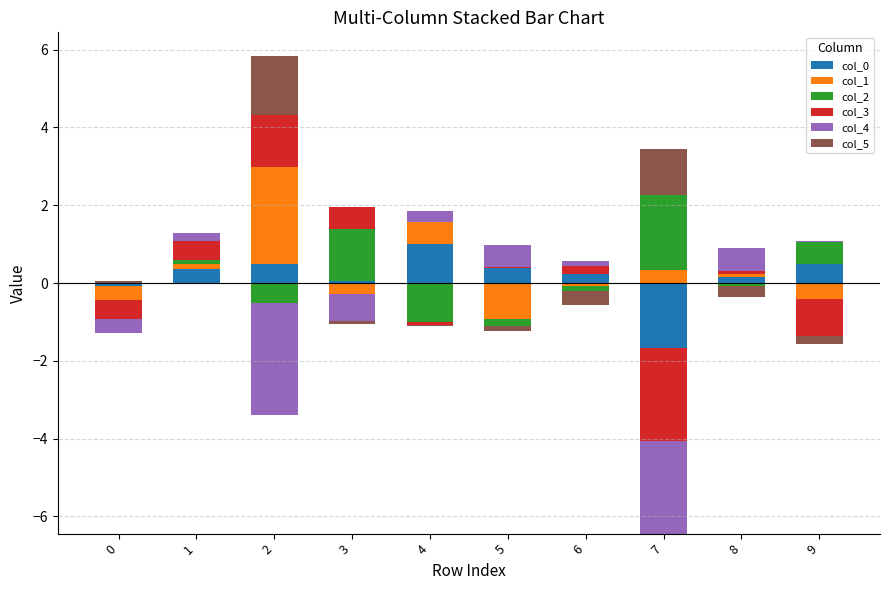

Rank the series by their maximum value, from highest to lowest.

col_1, col_2, col_5, col_3, col_0, col_4